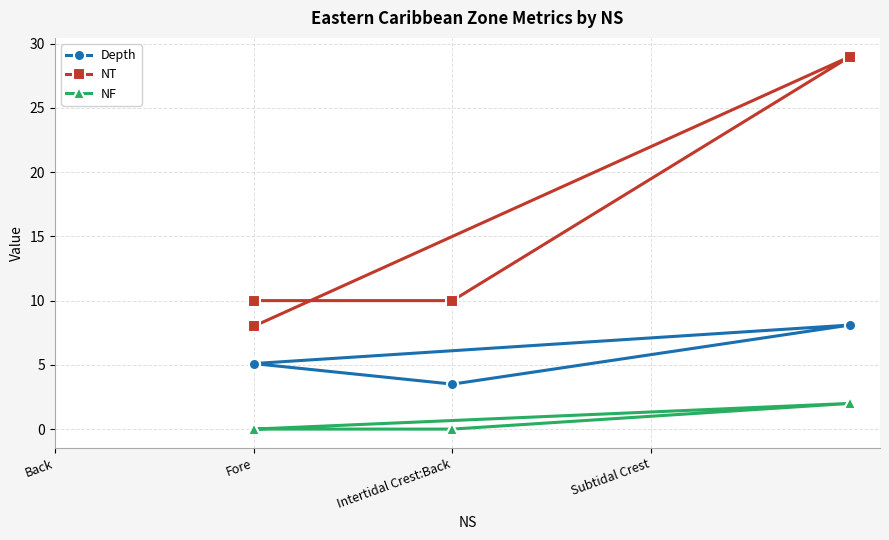

Reading left to right, list all the values displayed in this chart.

Depth: 5.1	8.1	3.5	5.1
NT: 8.0	29.0	10.0	10.0
NF: 0.0	2.0	0.0	0.0